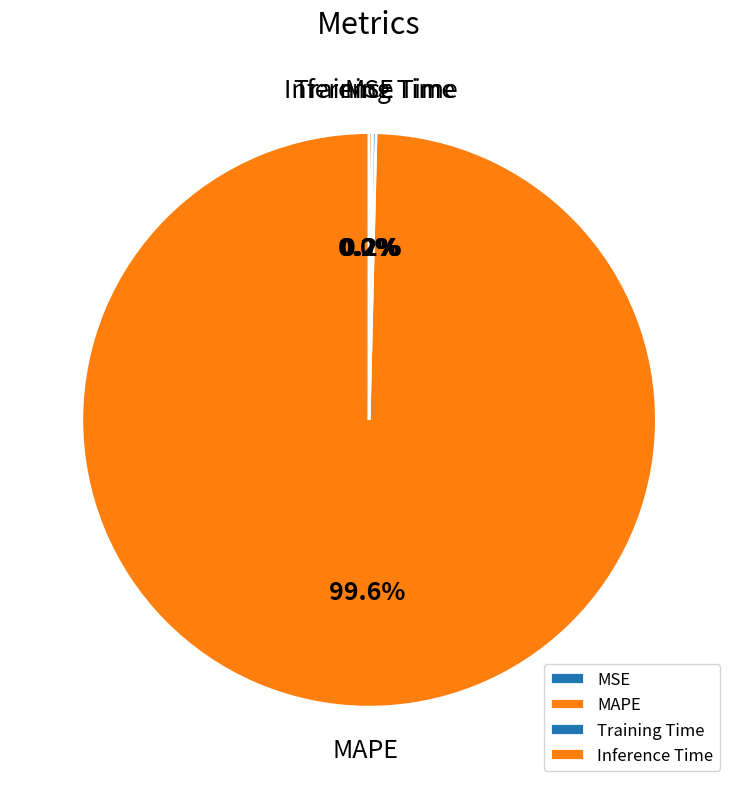

Is there a majority slice in this chart?

Yes